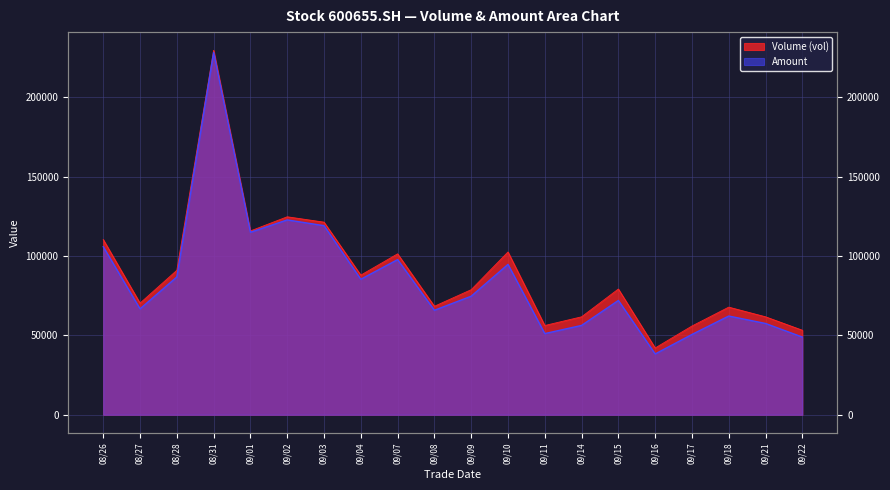

How many distinct data groups are displayed?

2